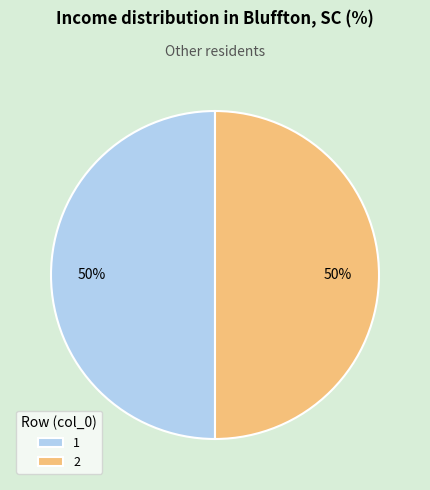

How many slices are in this pie chart?

2